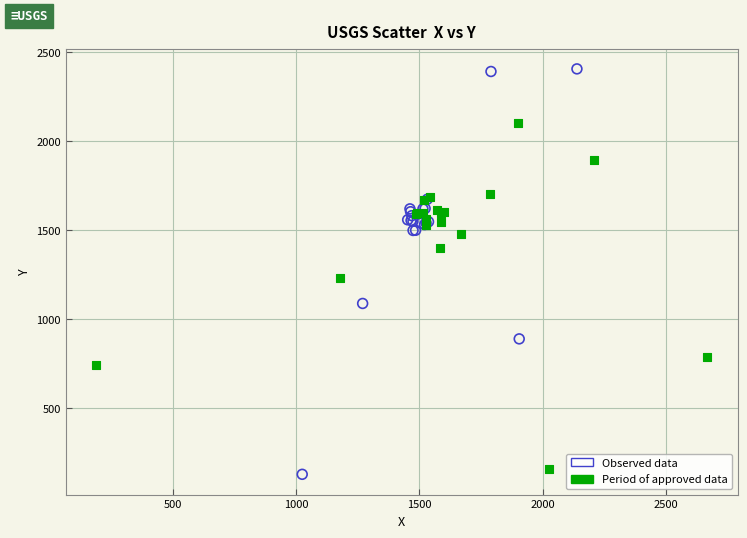

Which series contains the highest Y value?

Observed data